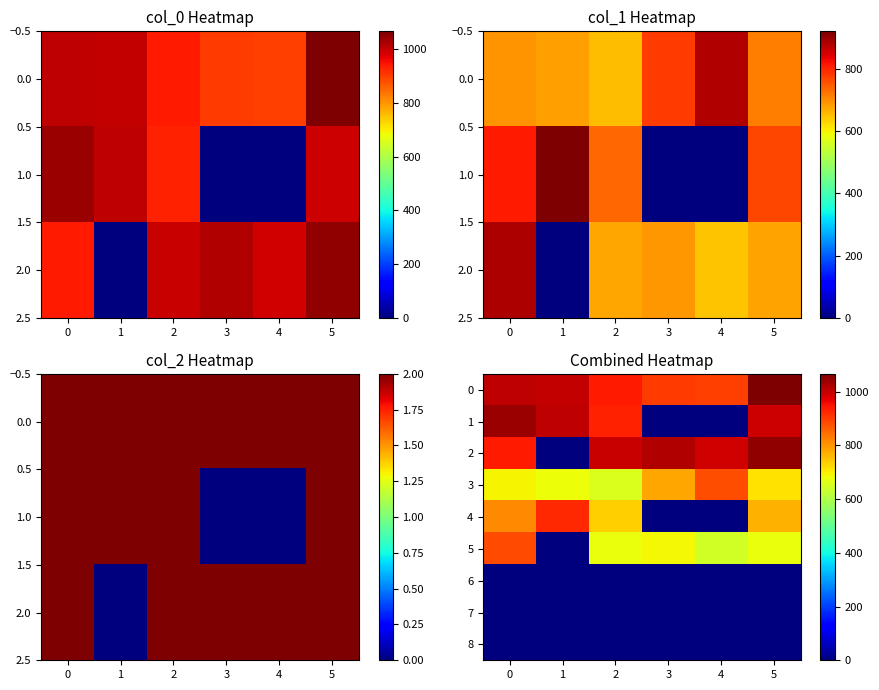

What value does the 3 series have at 2?

654.8